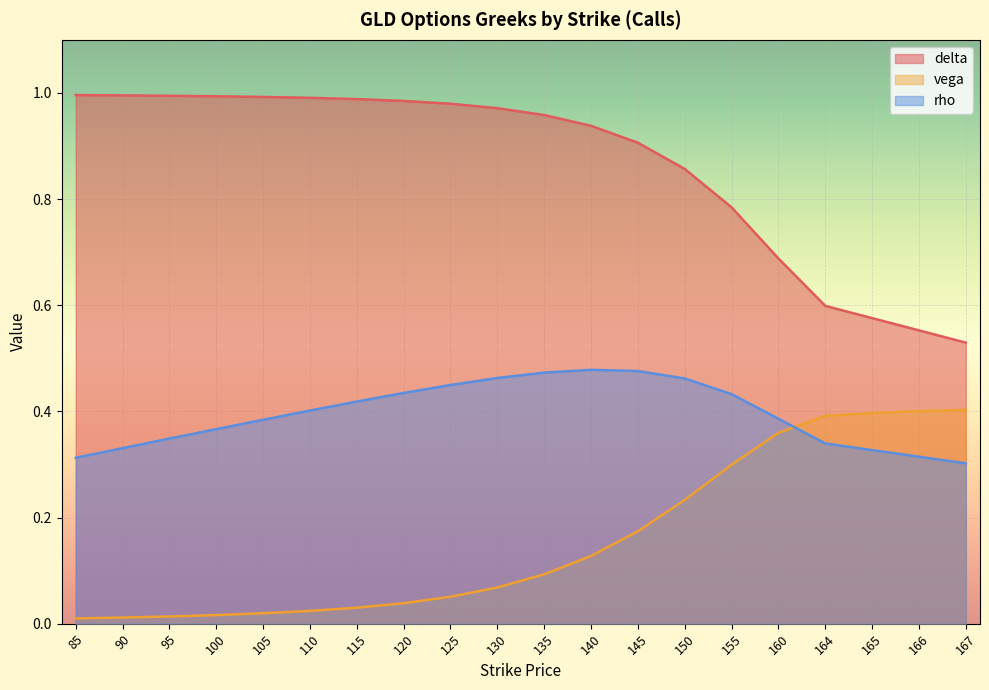

Between 100 and 90, which is larger?

90